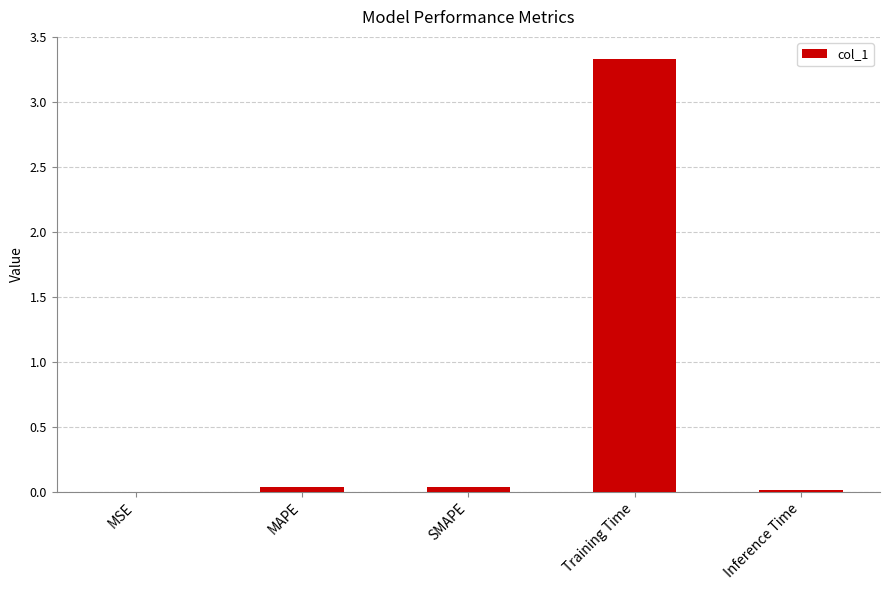

How many categories are shown in the chart?

5